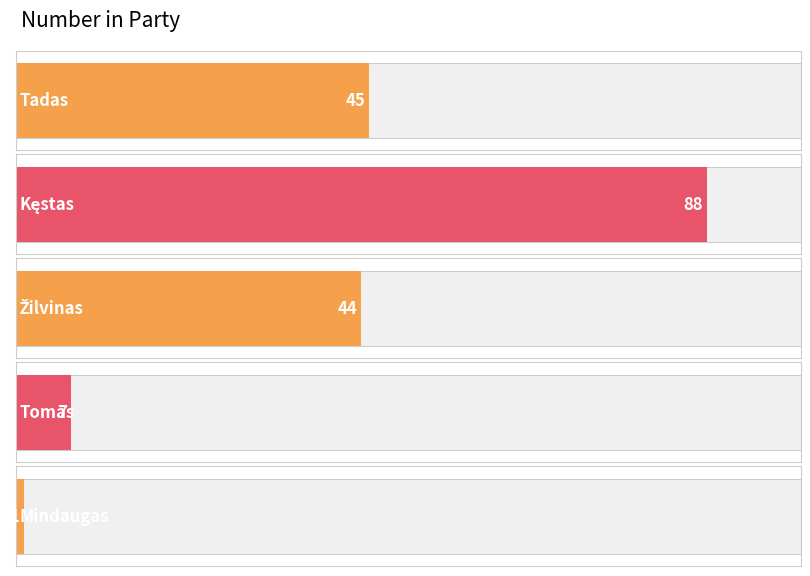

What is the label of the 2nd bar from the right?

Tomas